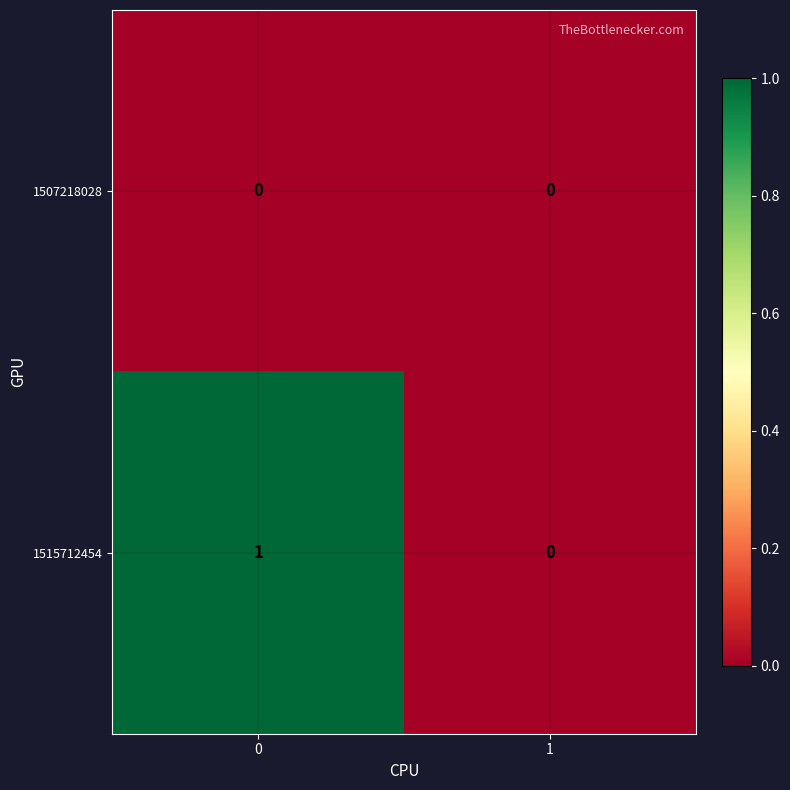

Which series has the largest total across all categories?

1515712454